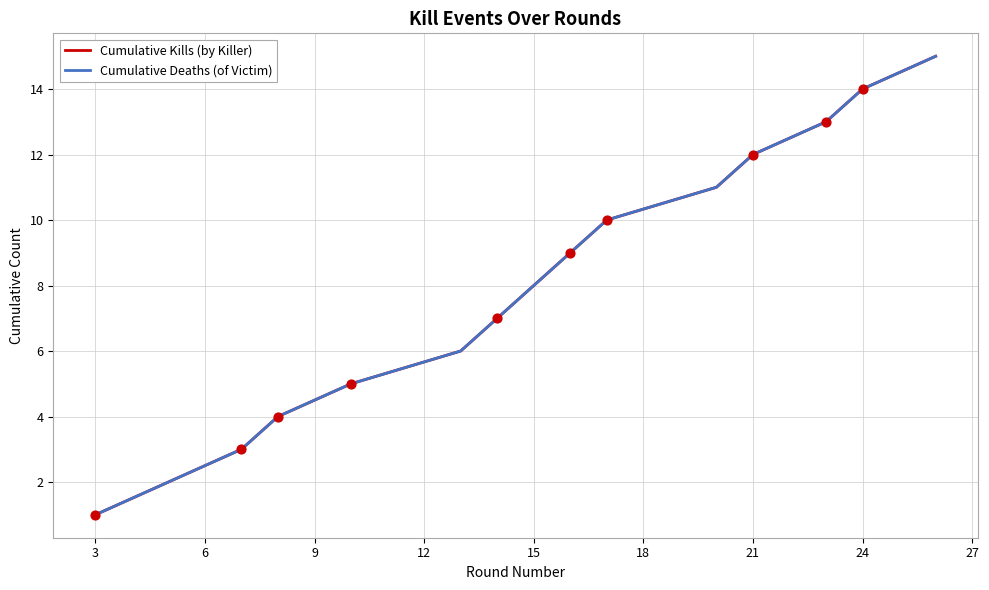

Which series has the largest total across all categories?

Cumulative Kills (by Killer)